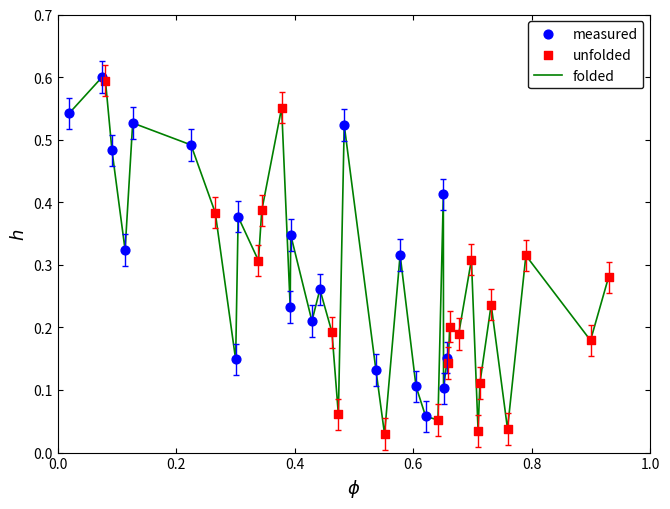

Does the chart have visible grid lines?

No